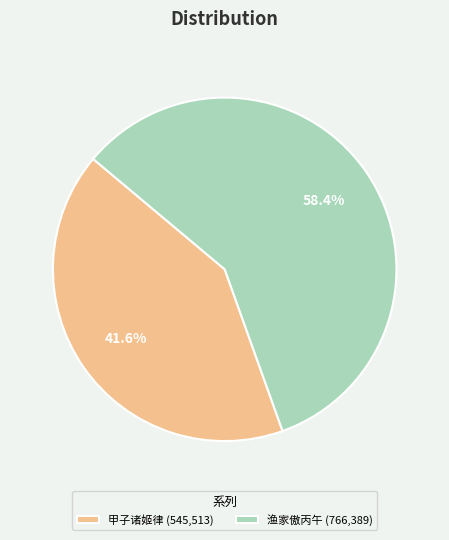

What portion of the pie excludes 甲子诸姬律 (545,513)?

58.4%